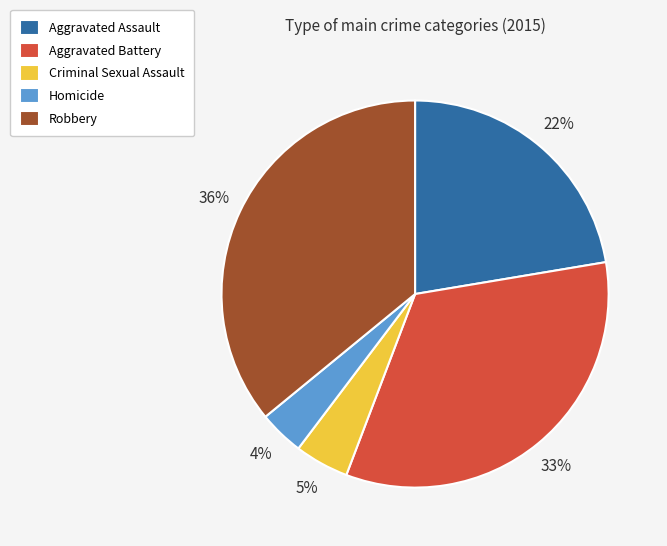

What is the ratio of the value at Robbery to the value at Aggravated Battery?

1.1